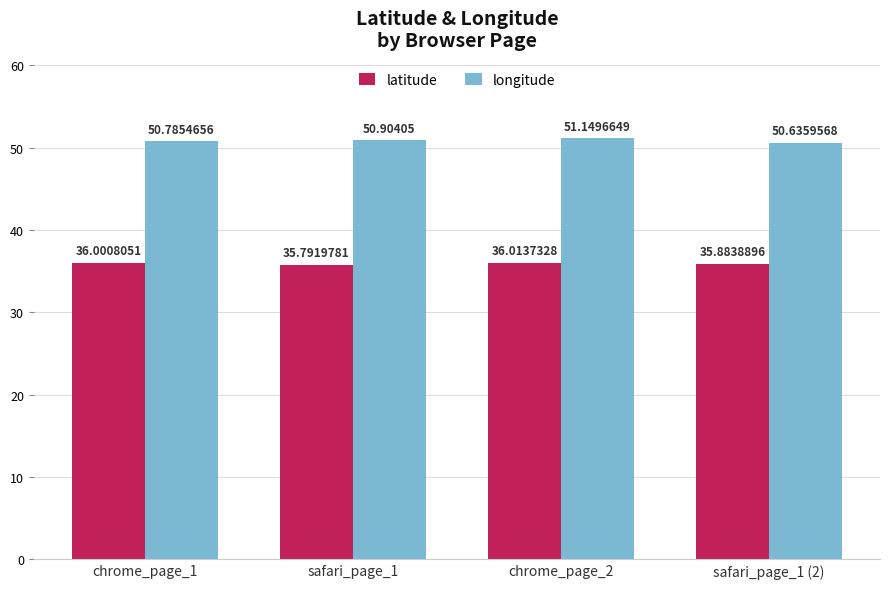

True or false: longitude has a value of 25.8 at safari_page_1 (2).

False